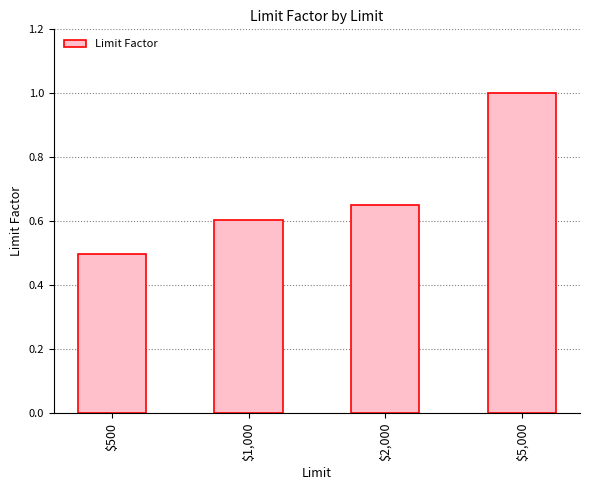

What is the sum of all values?

2.8